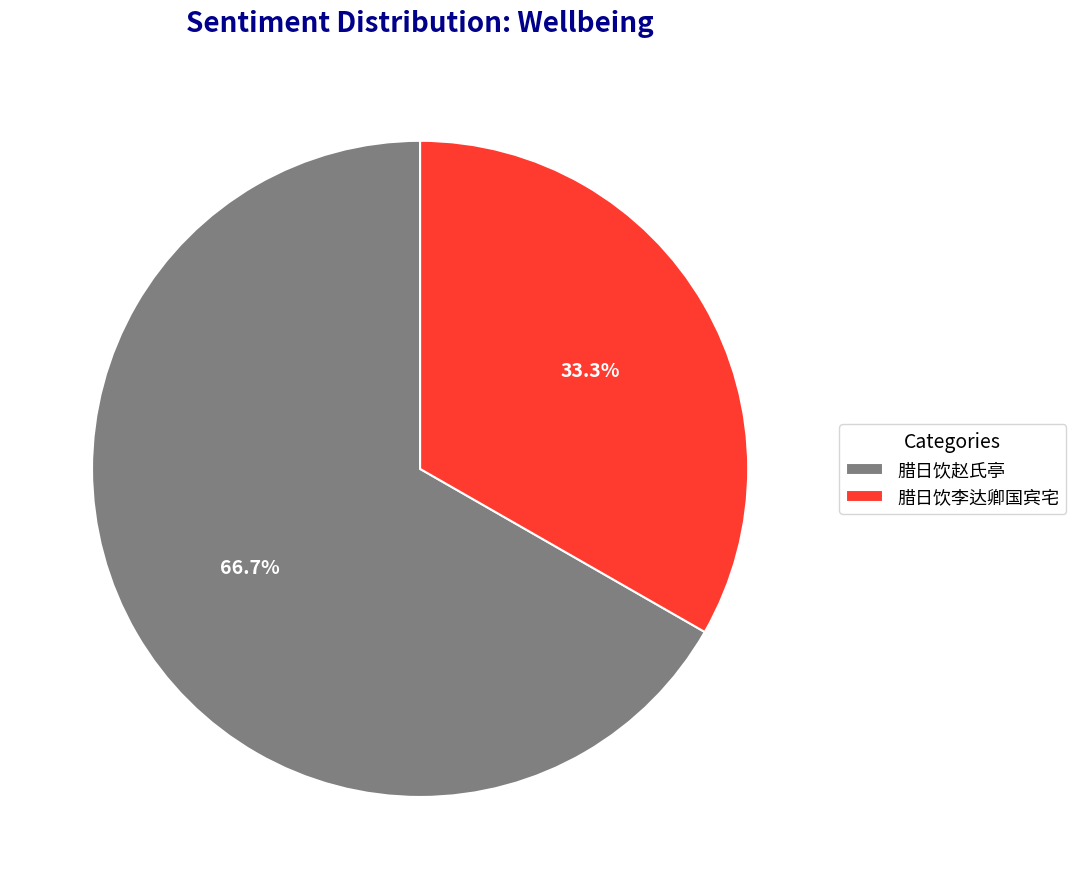

Which has a higher value, 腊日饮赵氏亭 or 腊日饮李达卿国宾宅?

腊日饮赵氏亭